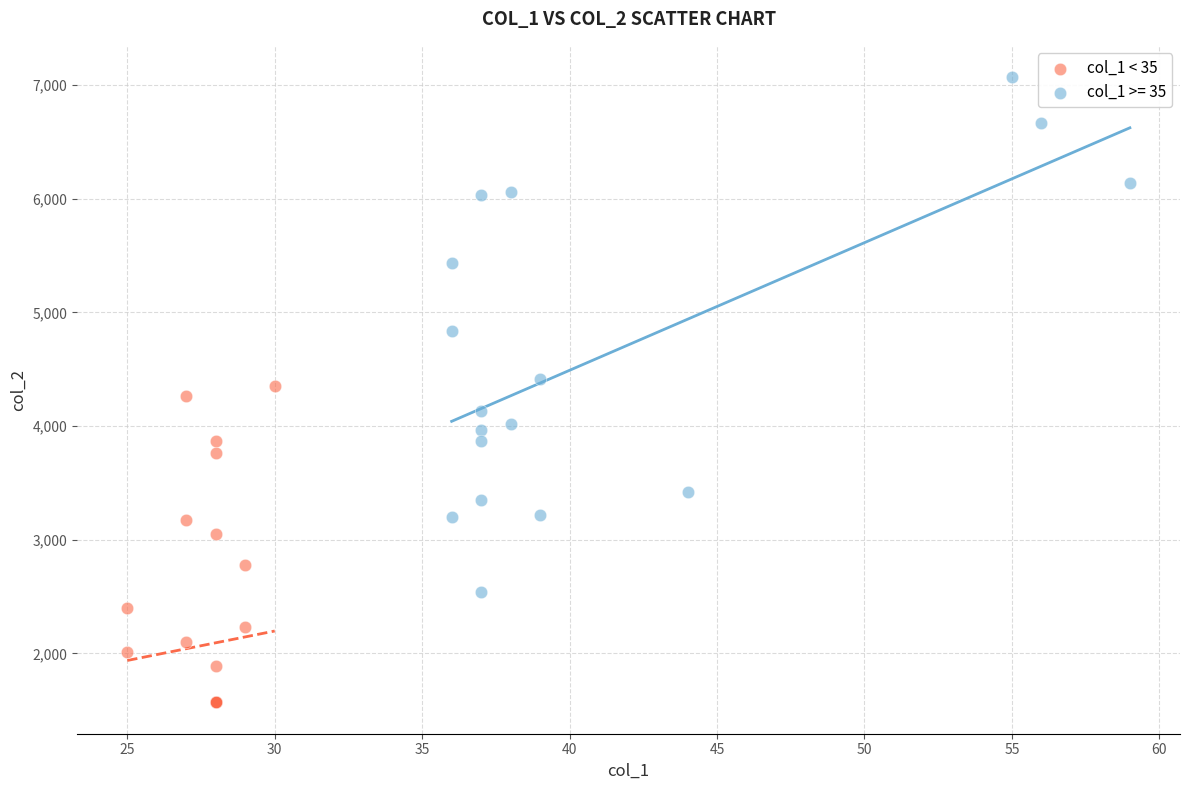

Which series has the widest spread of Y values?

col_1 >= 35